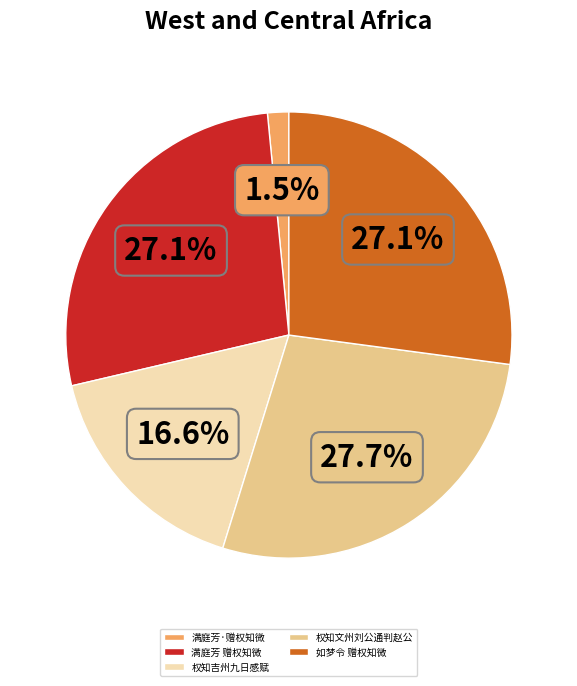

Count the number of slices in the pie.

5